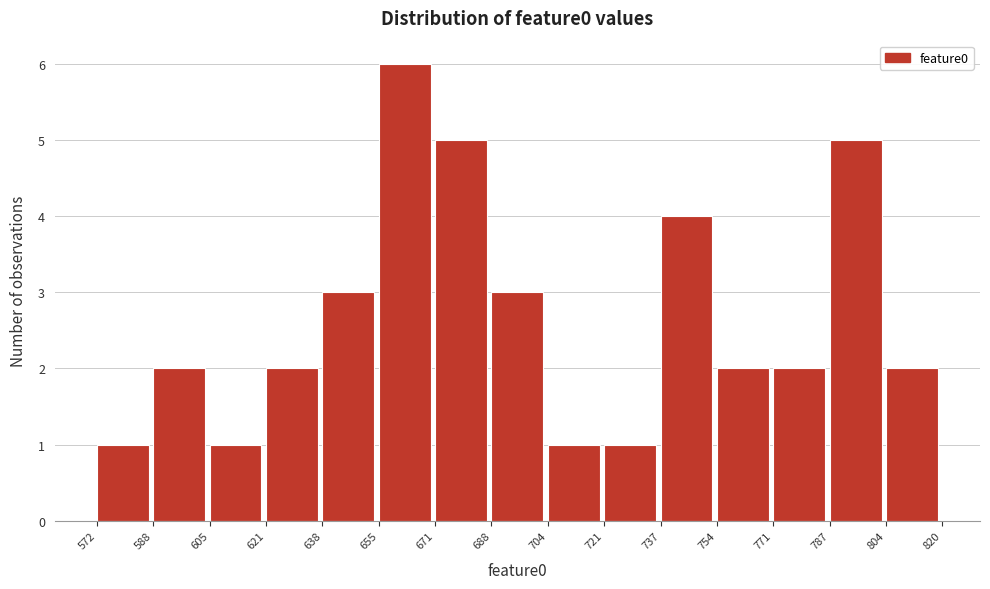

How tall is the bar that spans 572 to 588 on the x-axis? The values are not printed on the chart, so give them approximately, as read against the axis.

1